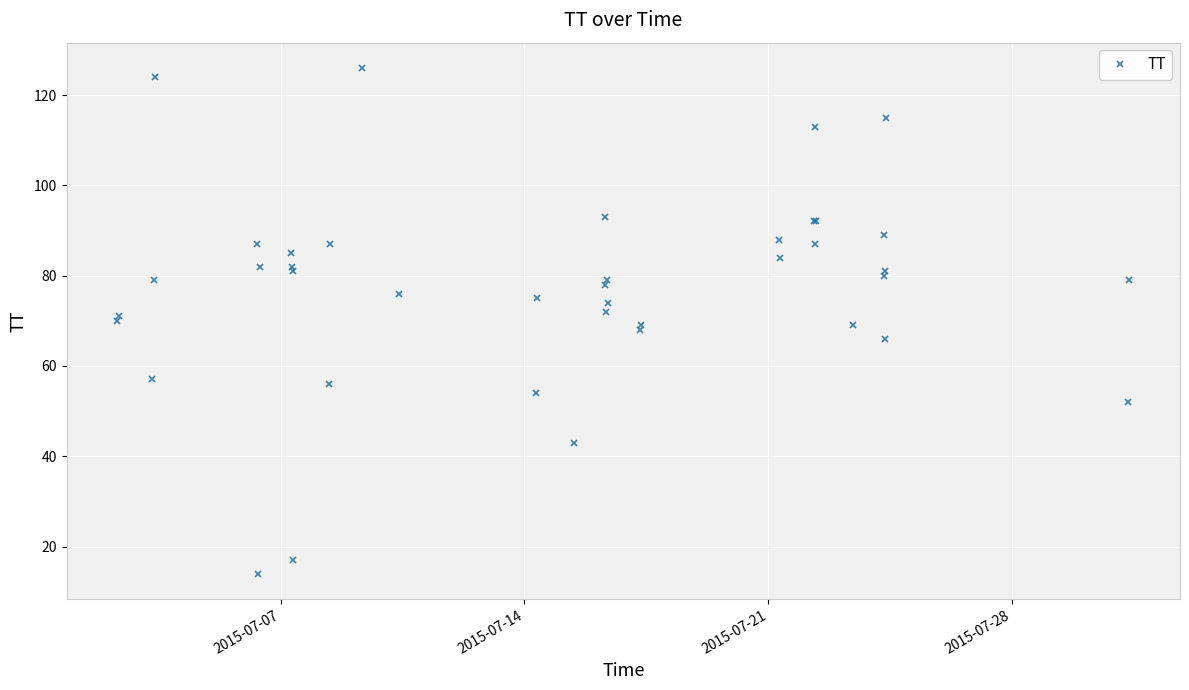

Is this an area chart (filled region under the line)?

No